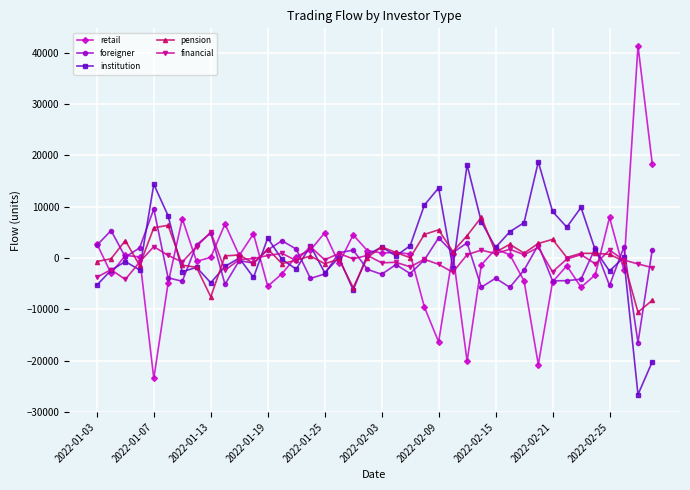

What is the minimum value shown in the chart?

-26631